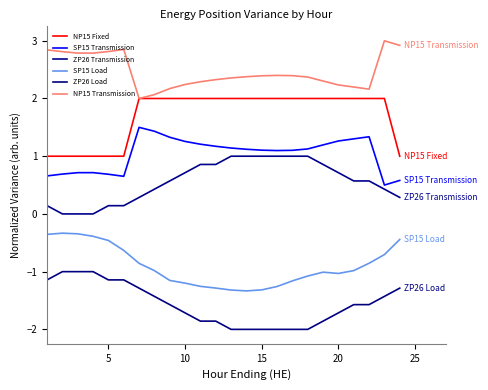

At how many categories does at least one series exceed 0?

24